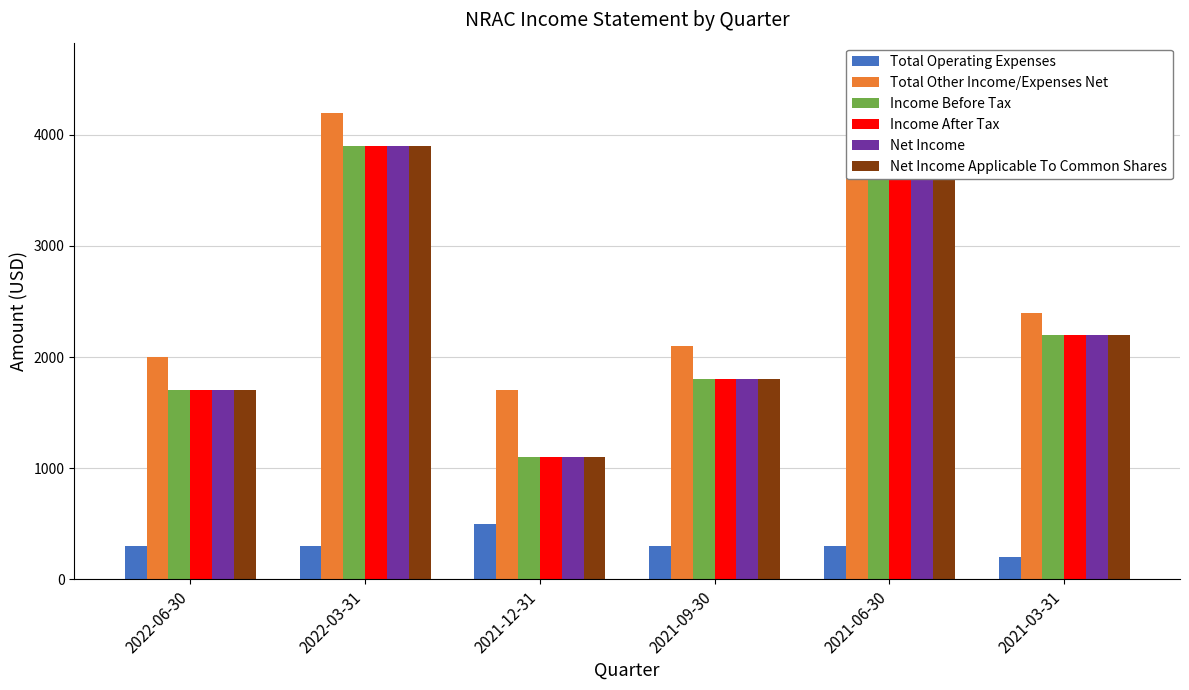

At which label does Income Before Tax first exceed 2200?

2022-03-31